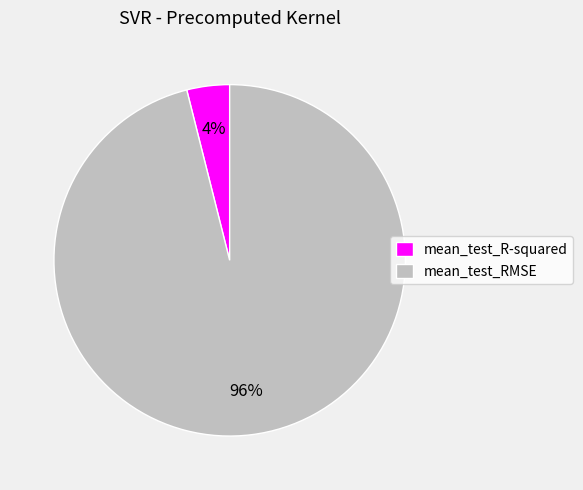

Combined, do mean_test_R-squared and mean_test_RMSE account for over 50%?

Yes